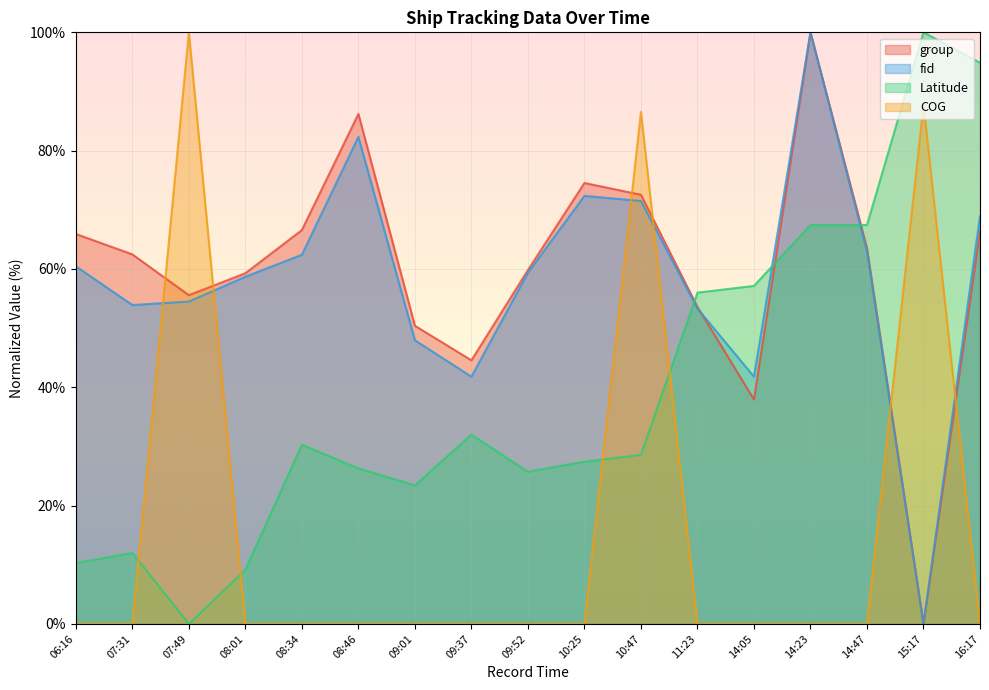

Between 09:01 and 06:16, which is larger?

06:16